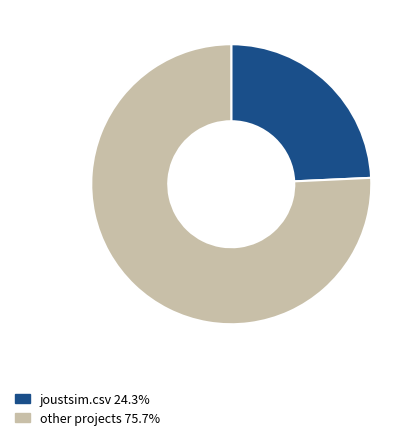

Is there any slice that represents more than half of the pie?

Yes